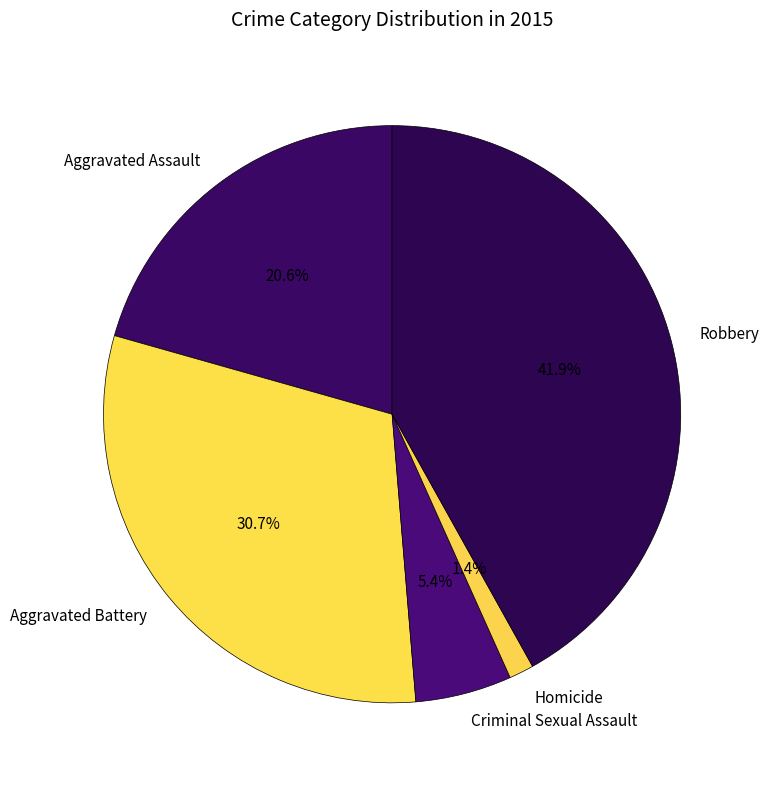

Does Homicide represent more than half of the total?

No